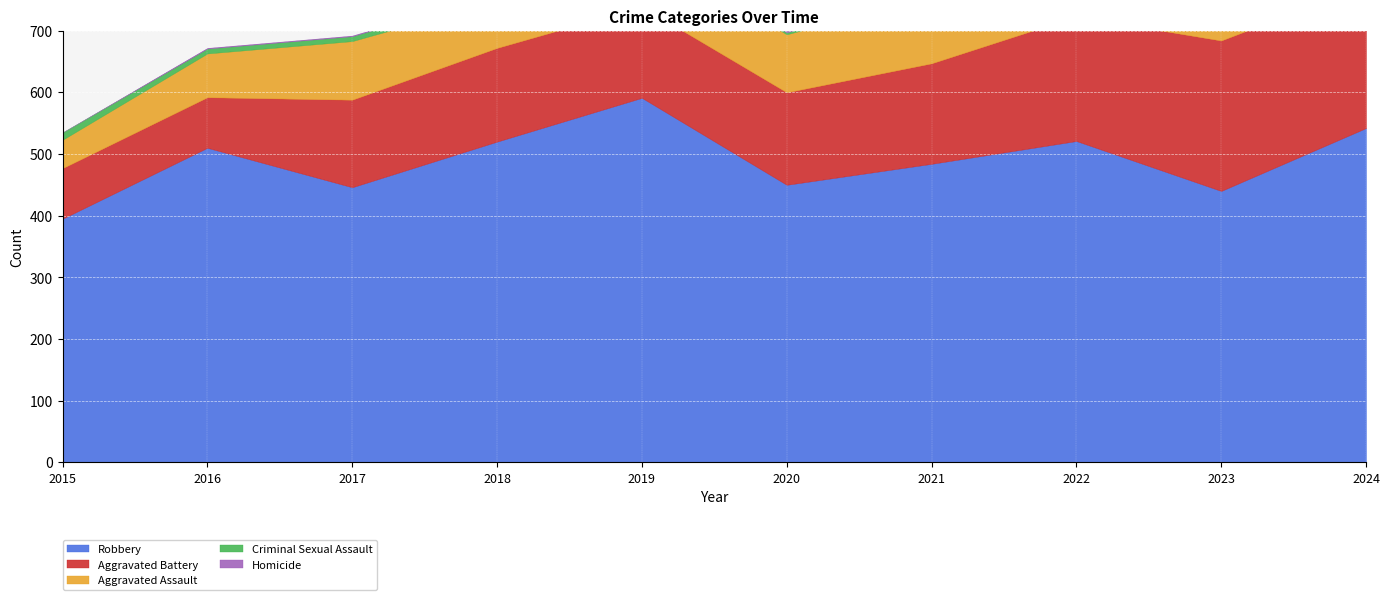

What is the difference between the second highest and second lowest values in the Robbery series?

102